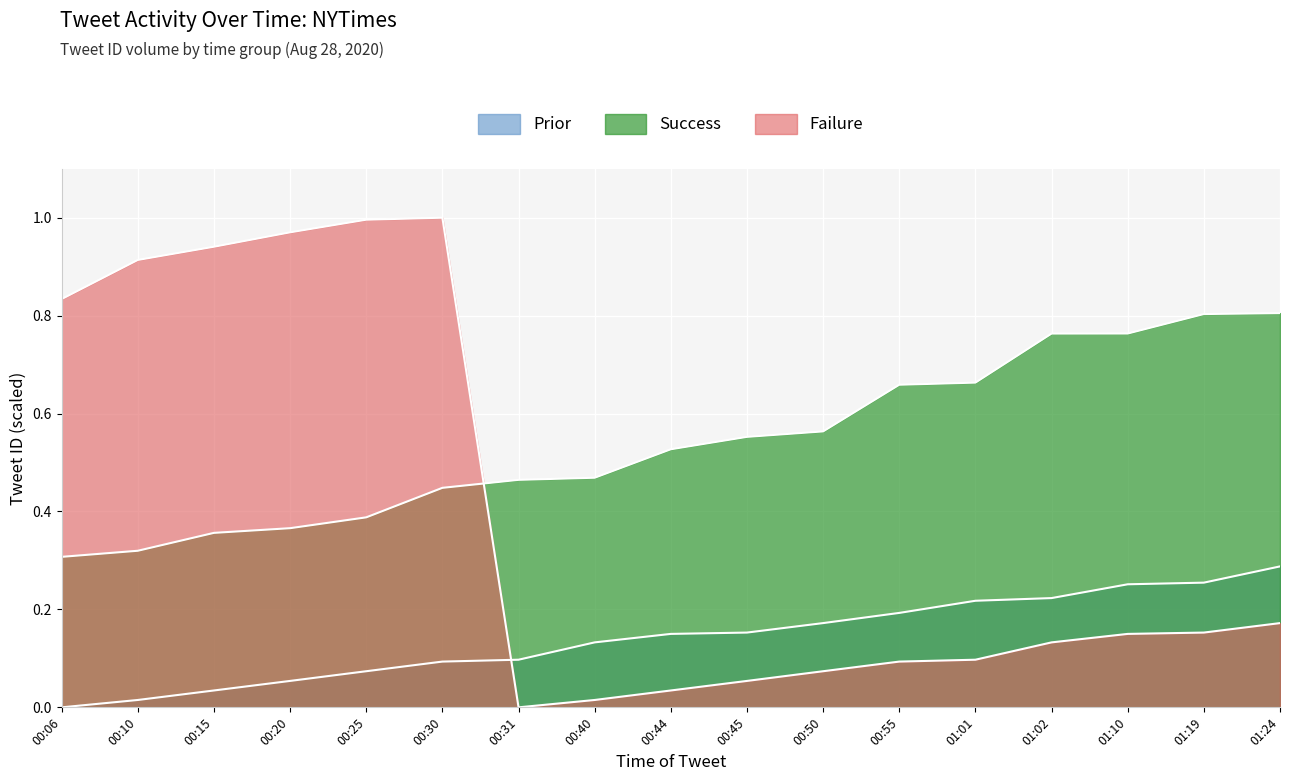

How many times do Prior and Failure cross each other?

1